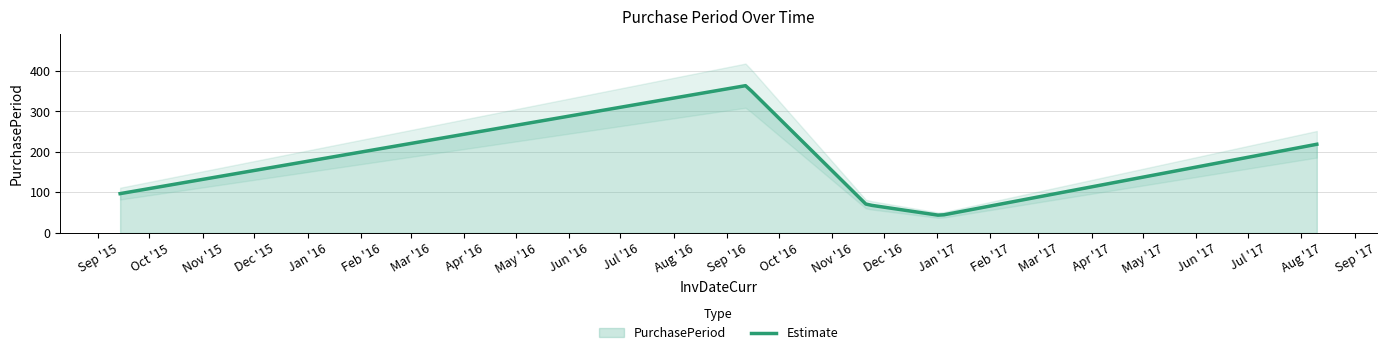

What is the value of the 5th point from the left?

219